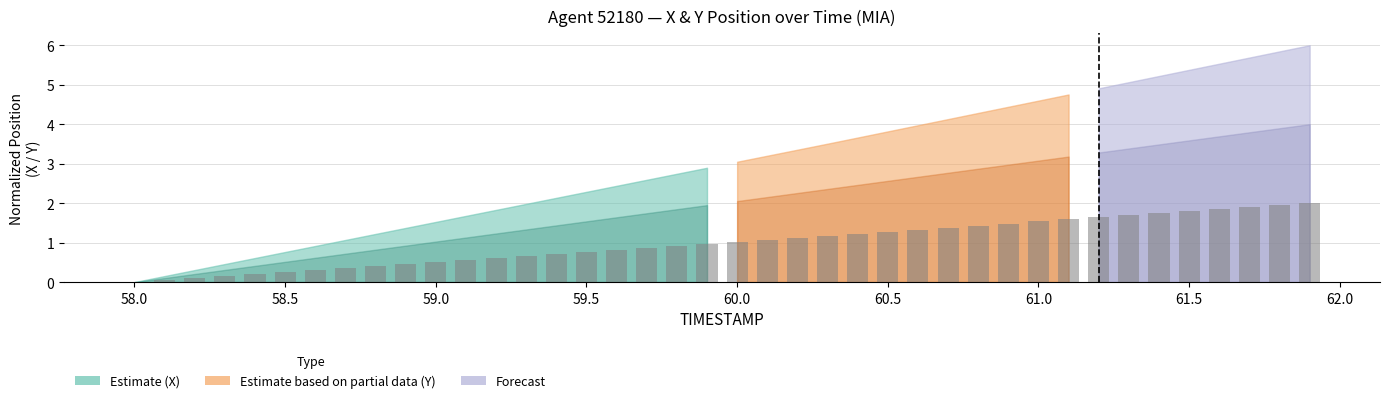

What is the greatest value displayed?

2.0